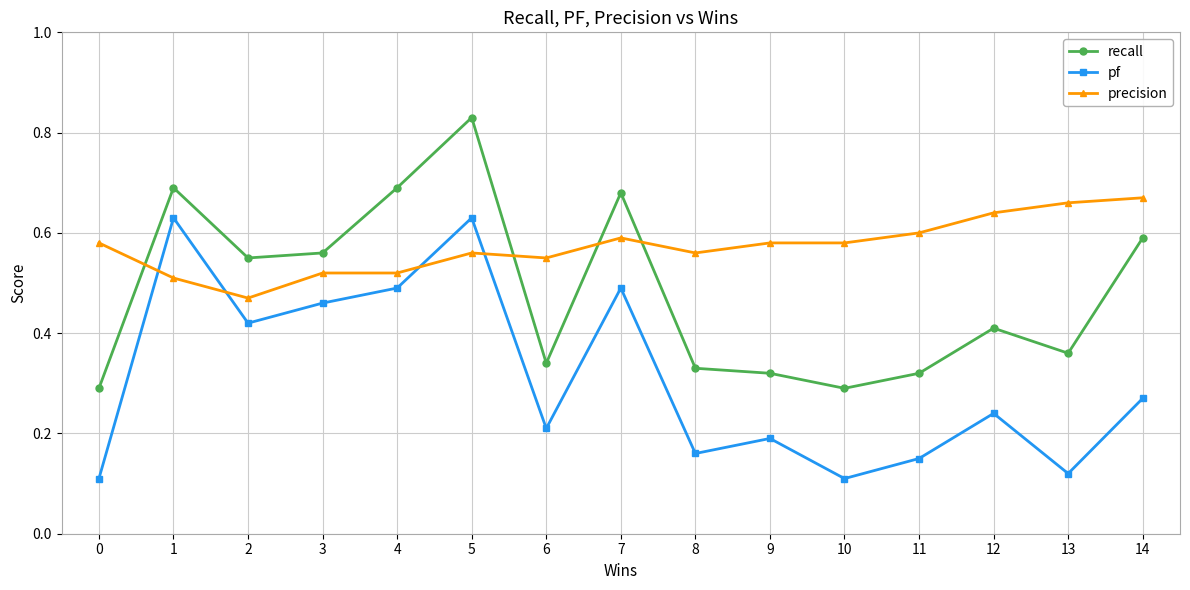

True or false: pf has more than 1 interior local peaks.

True